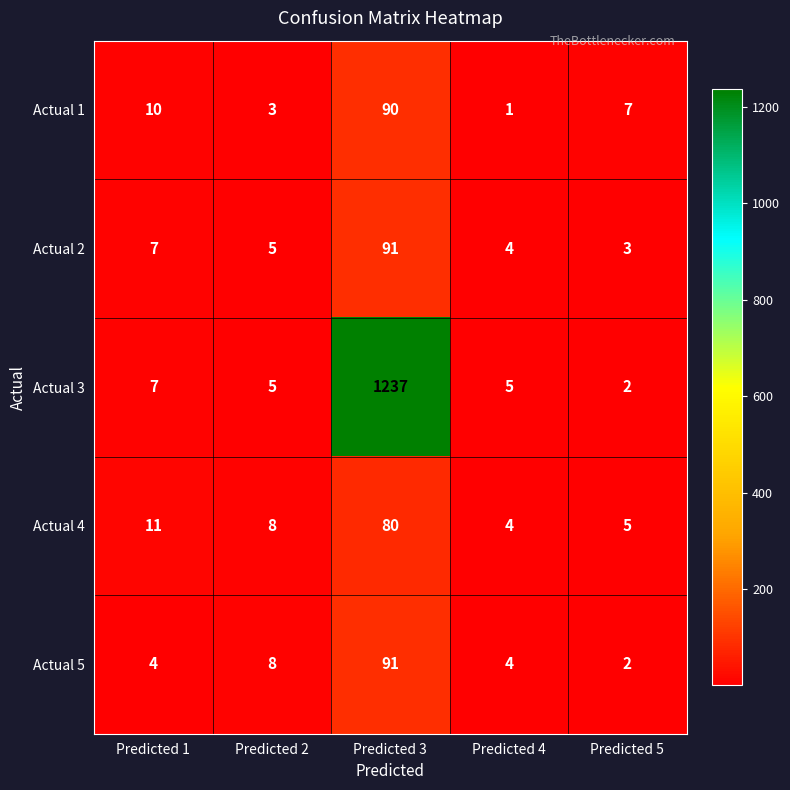

What is the difference between the second highest and second lowest values in the Actual 5 series?

4